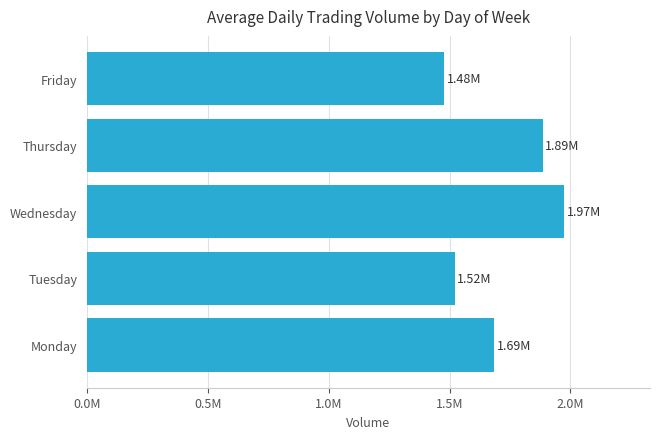

Does the chart contain any negative values?

No